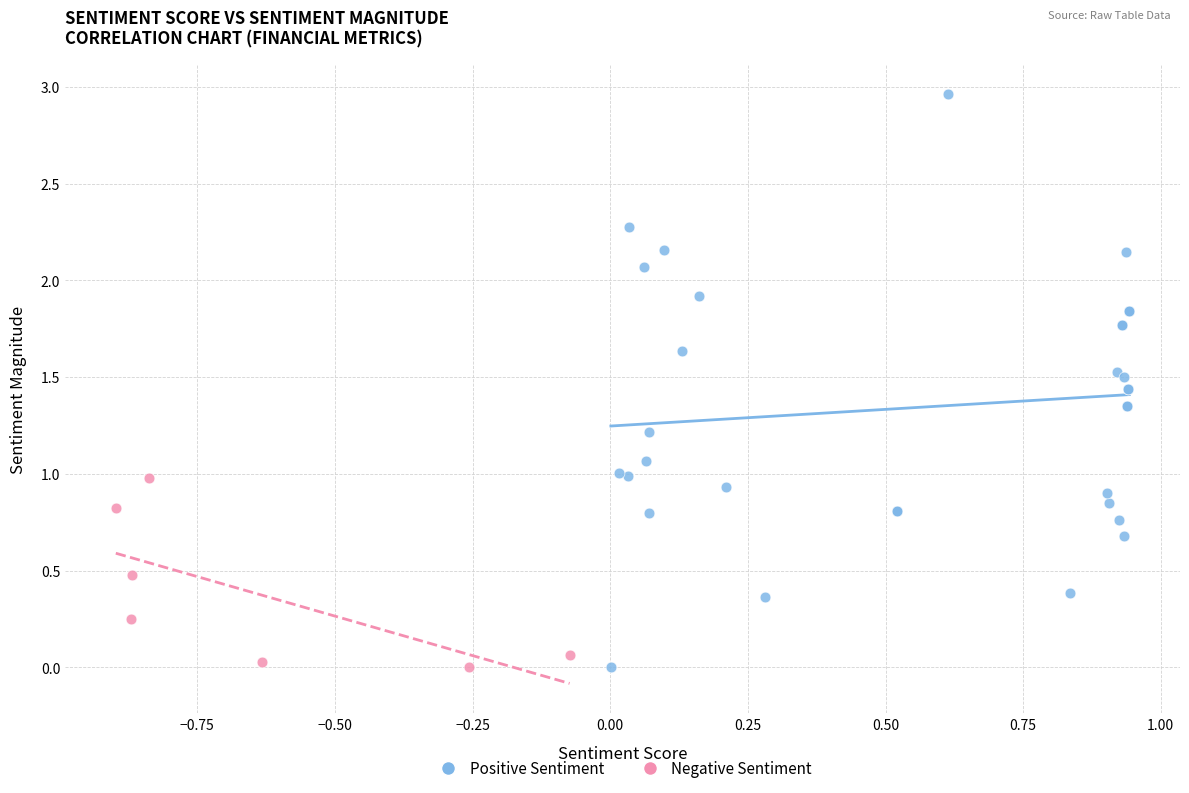

Which series contains the highest Y value?

Positive Sentiment